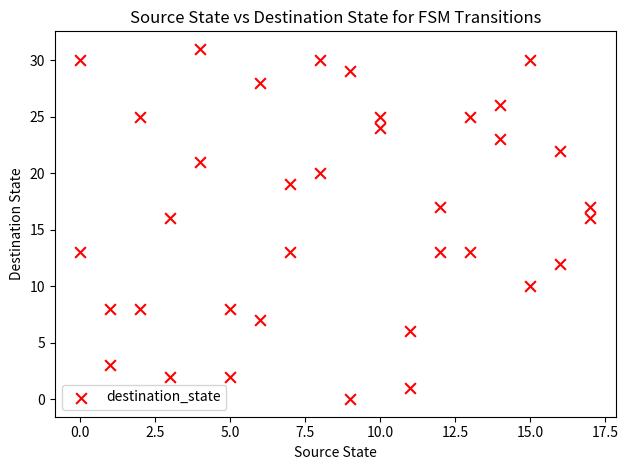

What is the range of X values (max minus min)?

17